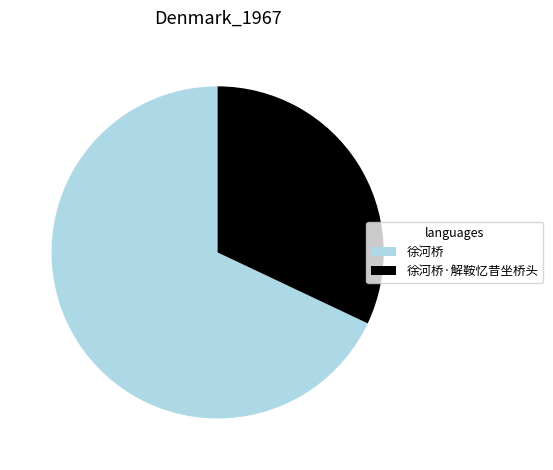

Between 徐河桥·解鞍忆昔坐桥头 and 徐河桥, which is larger?

徐河桥